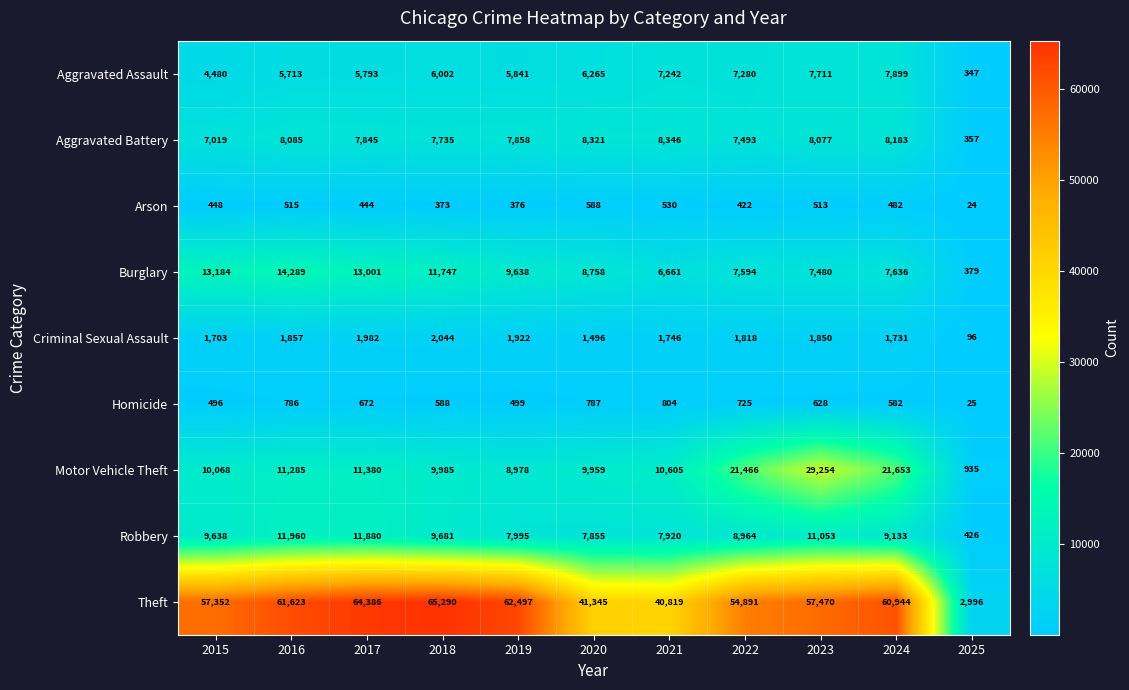

At which category does the chart reach its minimum across all series?

2025